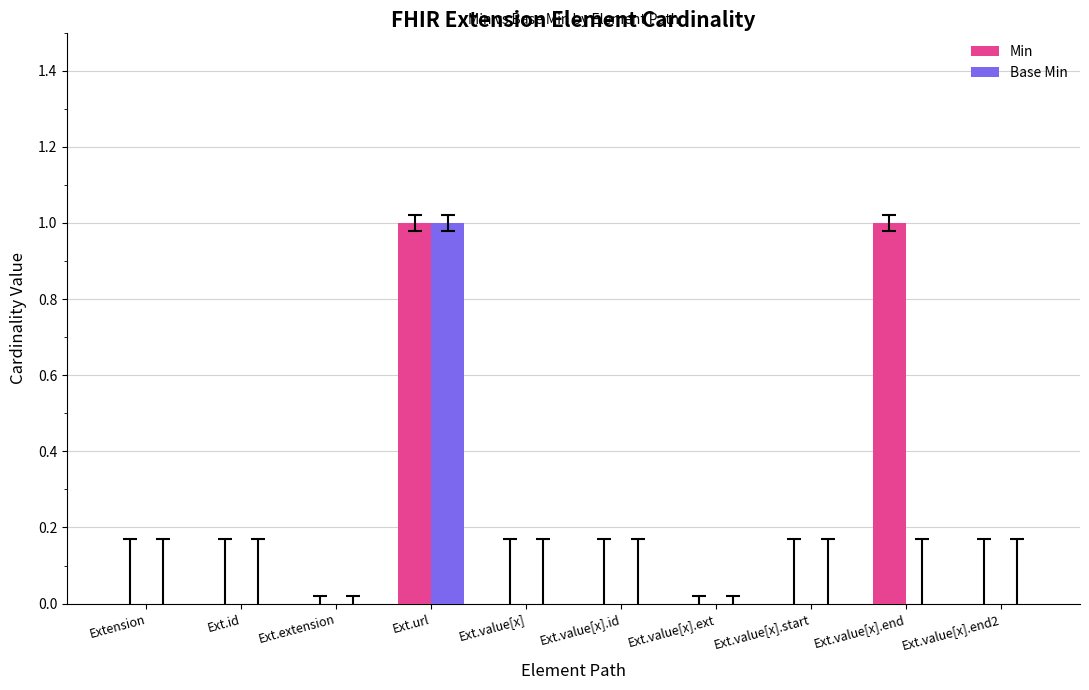

Between Extension and Ext.id, which is larger?

Extension